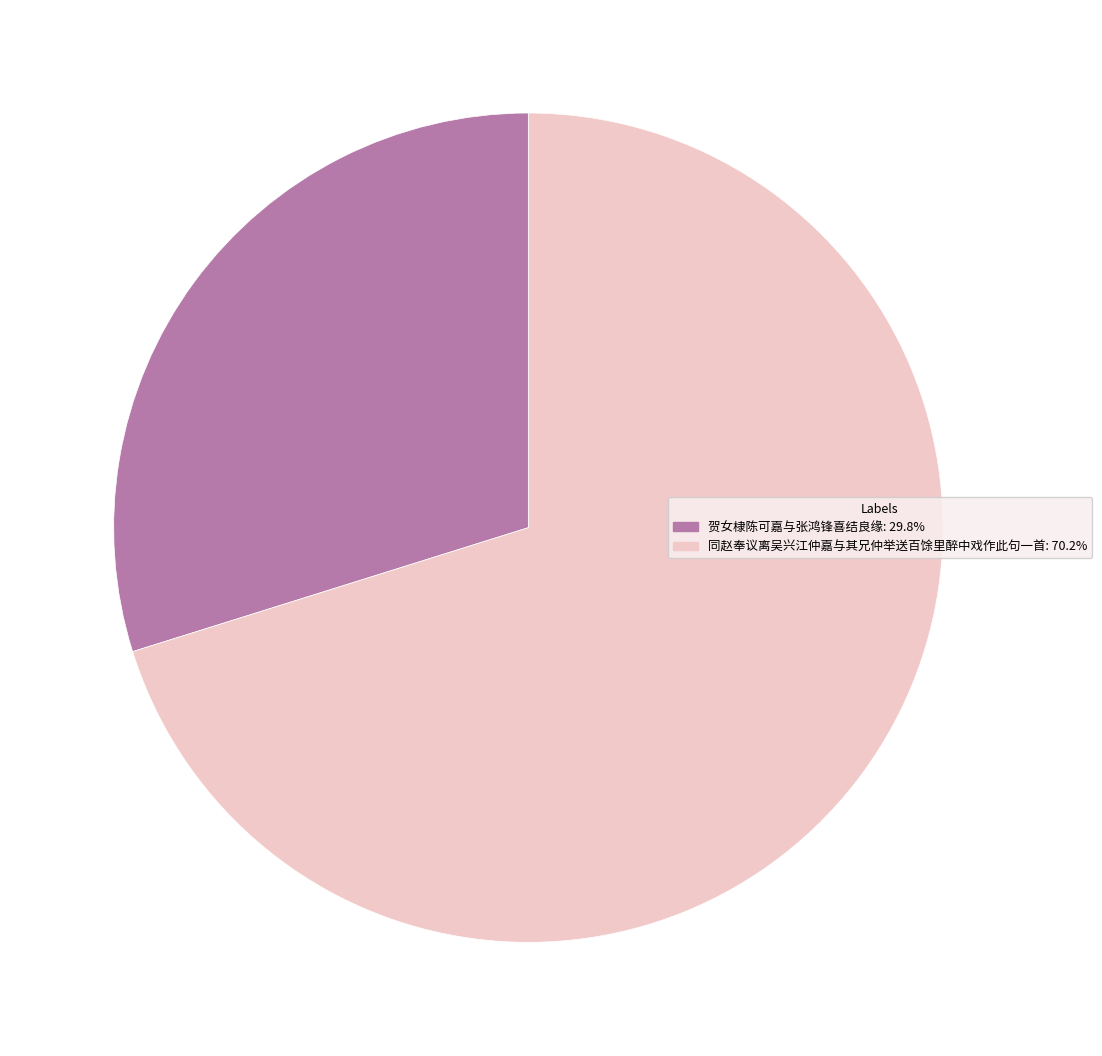

What is the smallest slice in the pie chart?

贺女棣陈可嘉与张鸿锋喜结良缘